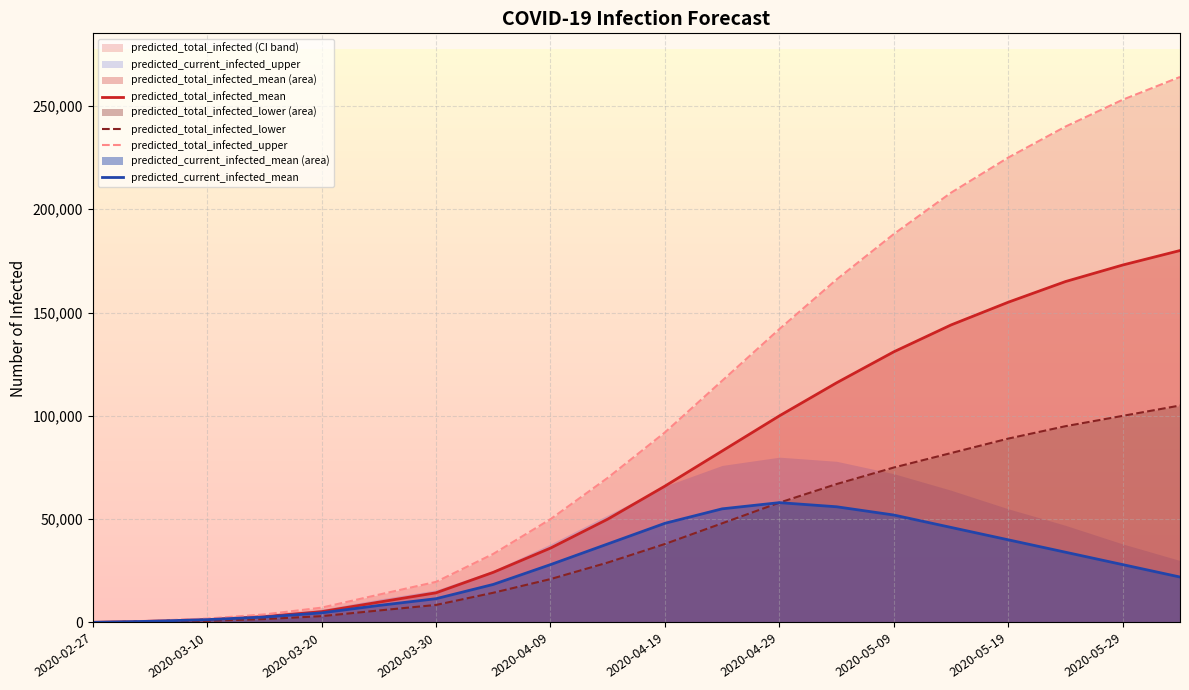

At which category does the chart reach its minimum across all series?

2020-02-27